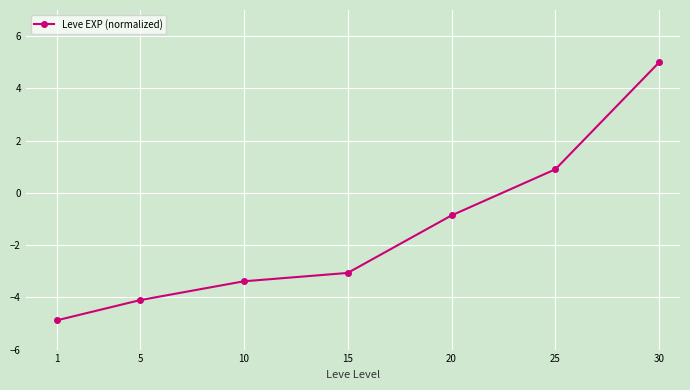

True or false: there are more than 0 points higher than both neighbors.

False